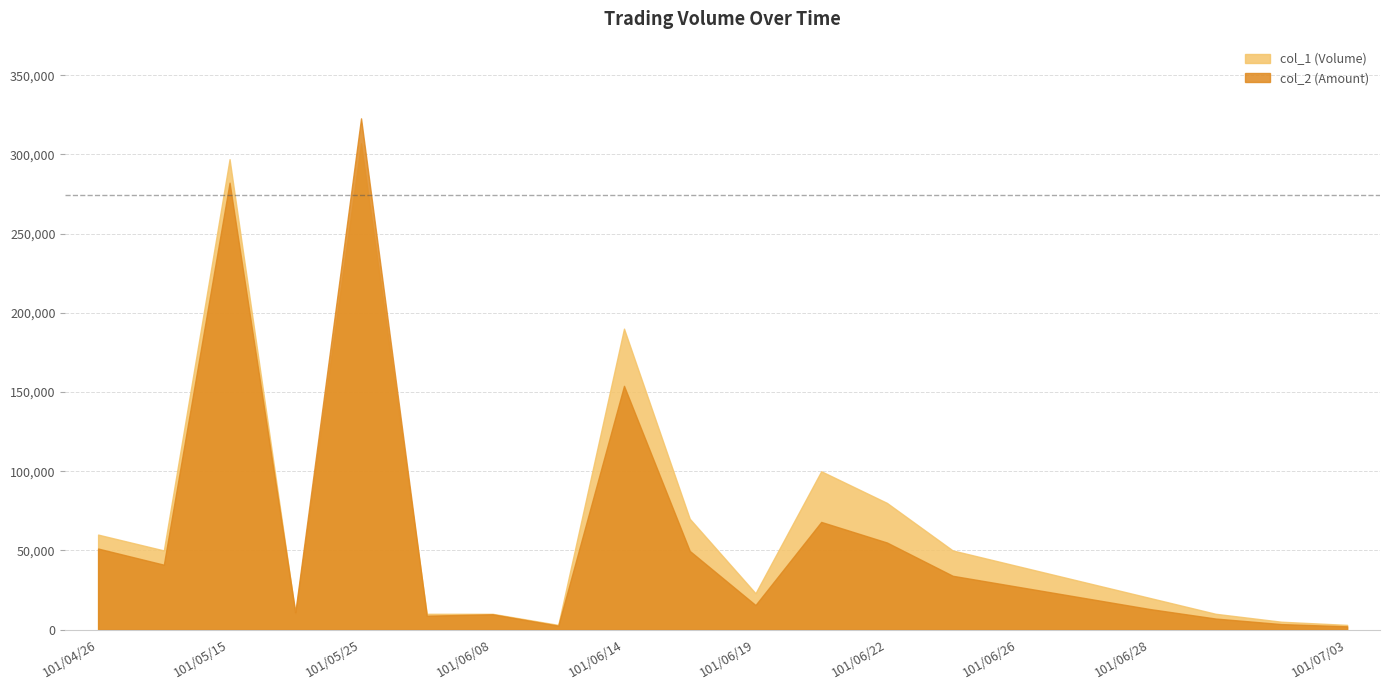

After their last crossing, which series has the higher values: col_1 or col_2?

col_1